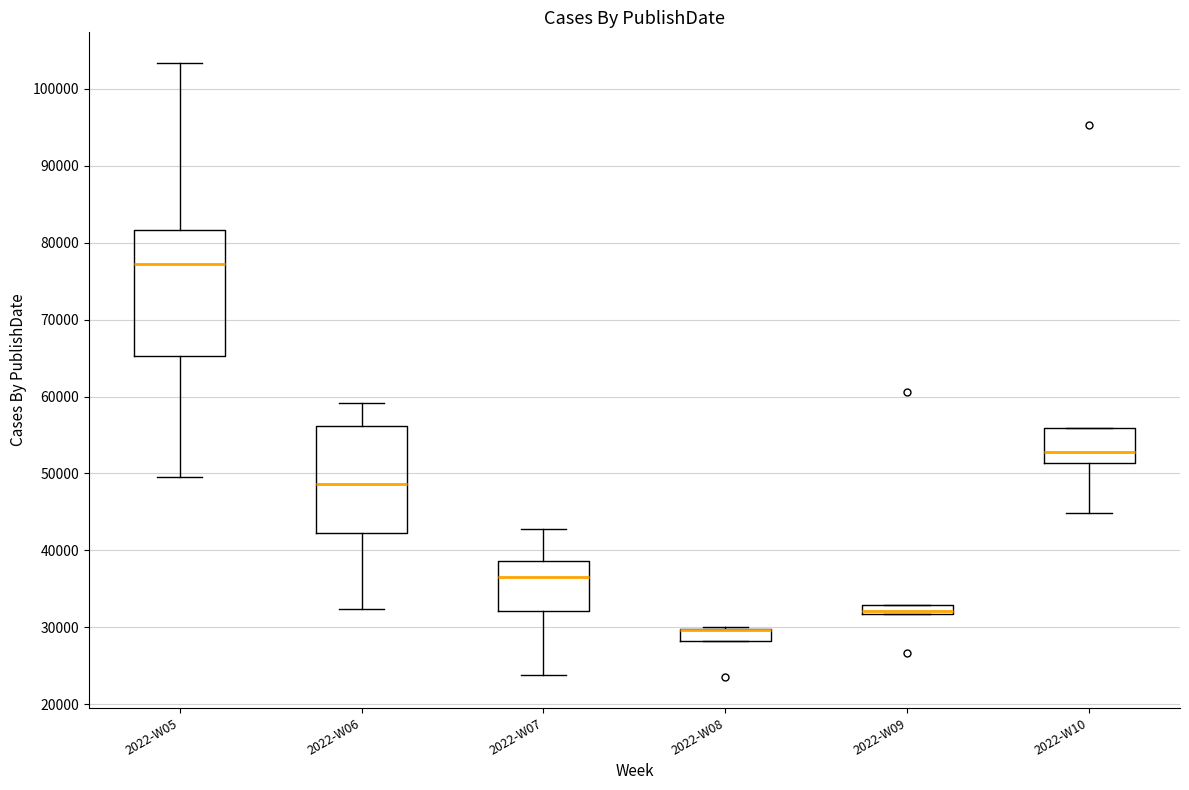

Where does the upper whisker of the box for 2022-W06 end on the y-axis? The values are not printed on the chart, so give them approximately, as read against the axis.

59000